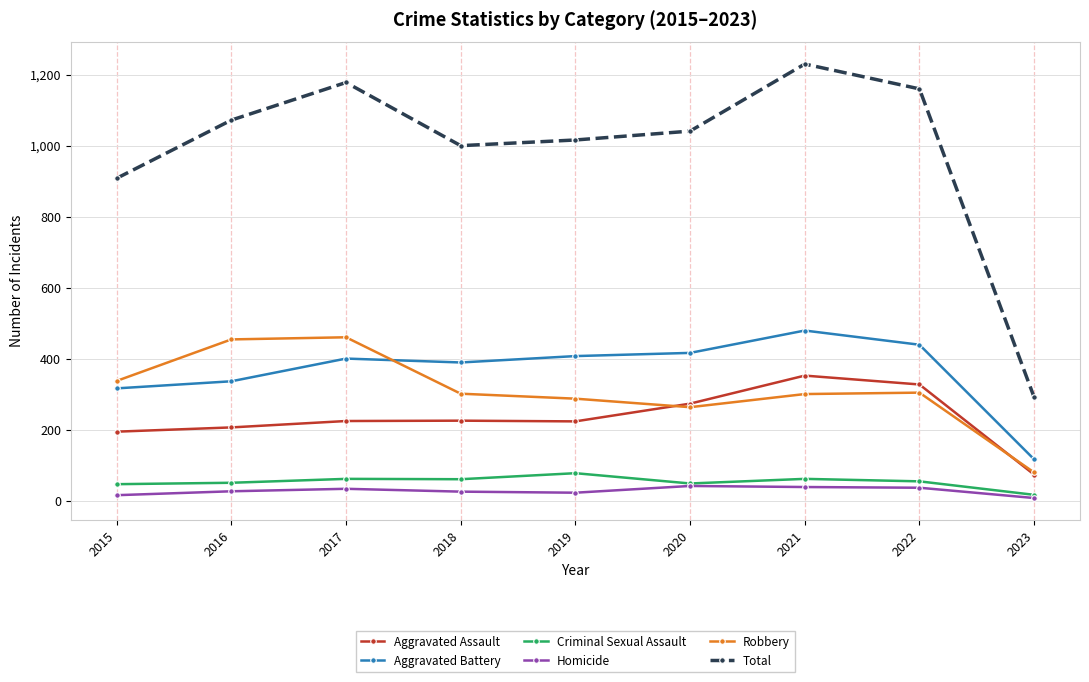

What is the highest value of the Robbery series?

460